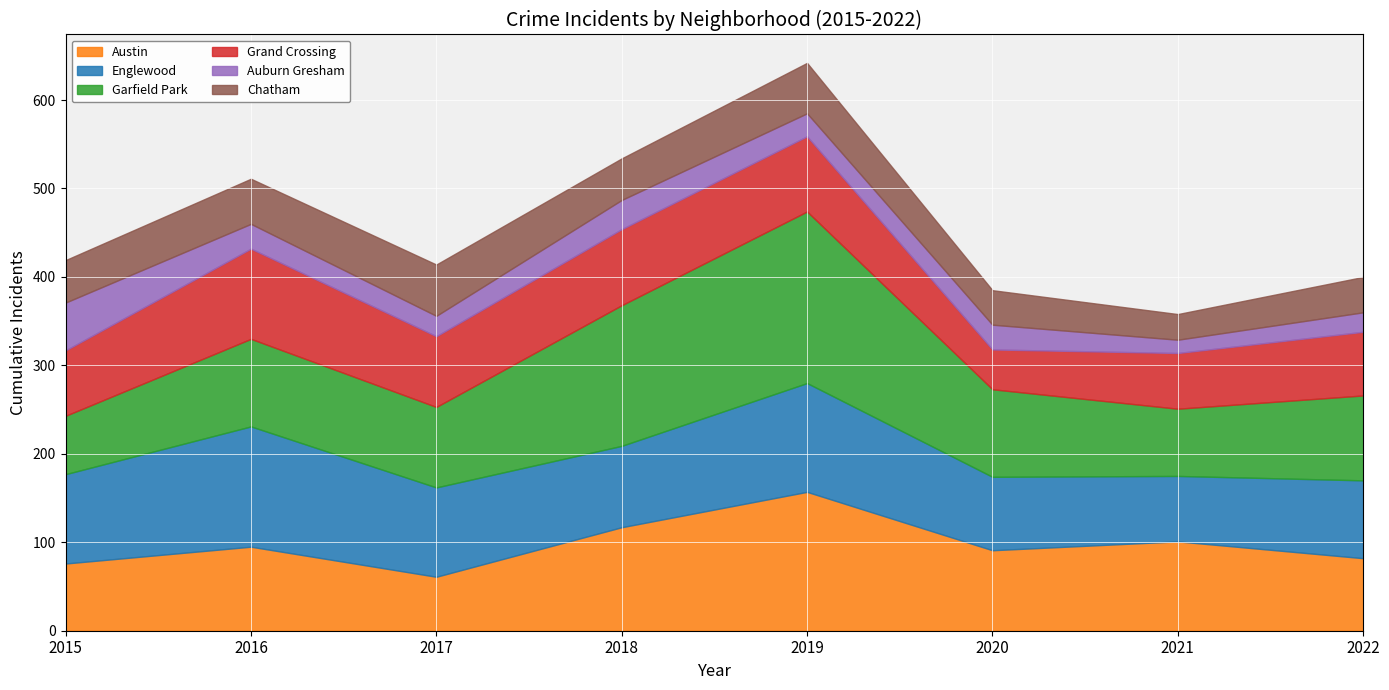

What is the maximum value shown in the chart?

194